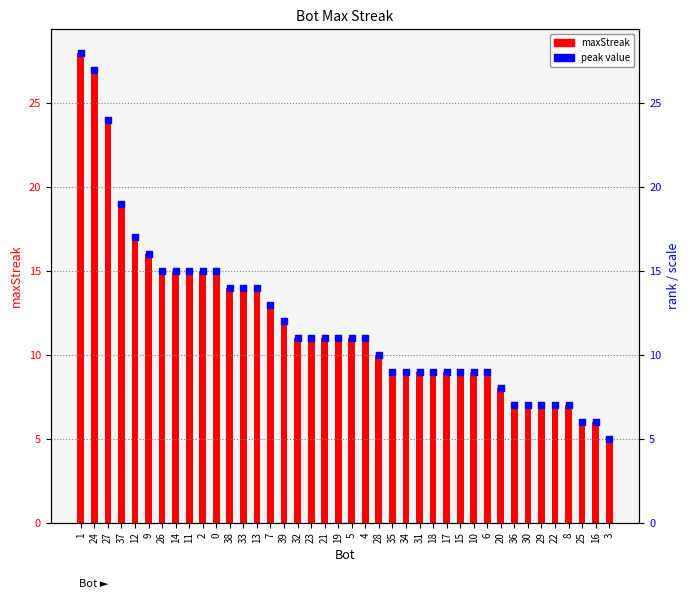

What is the total value across all series at 25?

12